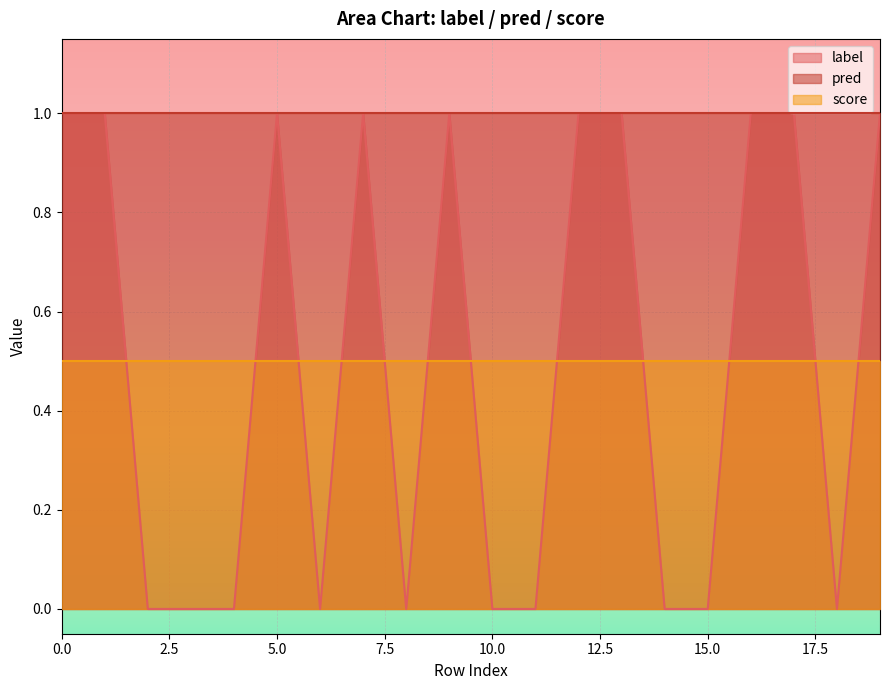

Reading left to right, extract all data points from this chart.

label: 1.0	1.0	0.0	0.0	0.0	1.0	0.0	1.0	0.0	1.0	0.0	0.0	1.0	1.0	0.0	0.0	1.0	1.0	0.0	1.0
pred: 1.0	1.0	1.0	1.0	1.0	1.0	1.0	1.0	1.0	1.0	1.0	1.0	1.0	1.0	1.0	1.0	1.0	1.0	1.0	1.0
score: 0.5	0.5	0.5	0.5	0.5	0.5	0.5	0.5	0.5	0.5	0.5	0.5	0.5	0.5	0.5	0.5	0.5	0.5	0.5	0.5